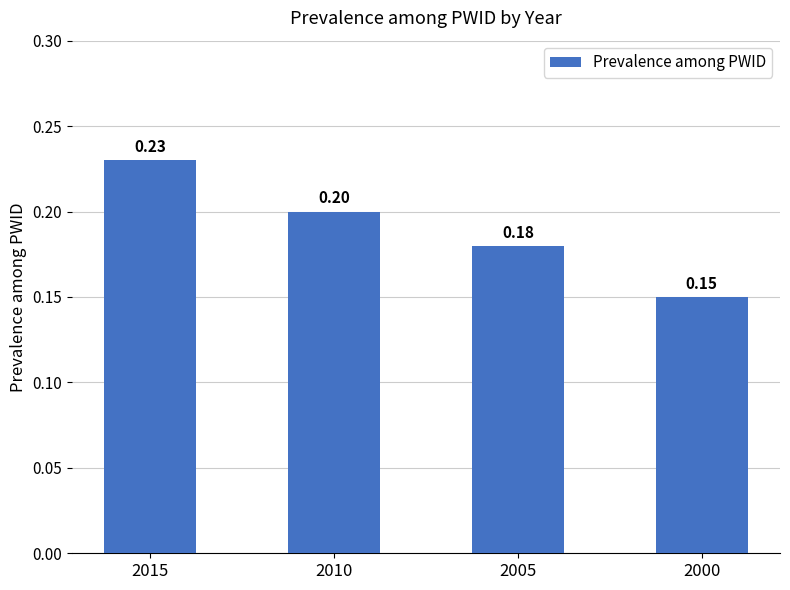

List the labels in order of value, largest first.

2015, 2010, 2005, 2000